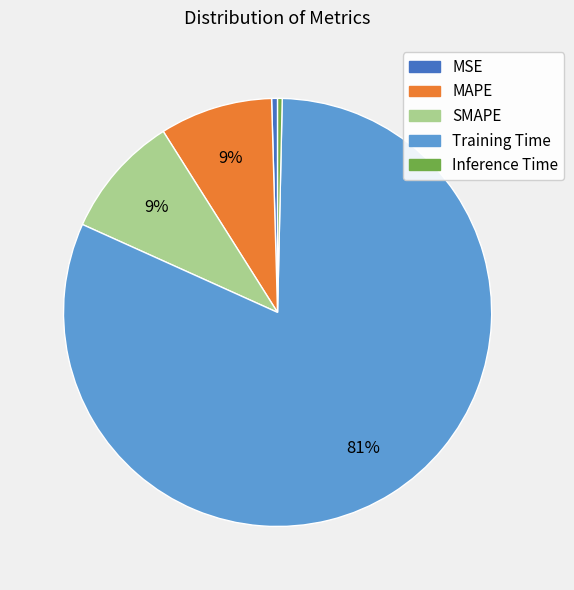

True or false: MSE accounts for 8% of the total.

False